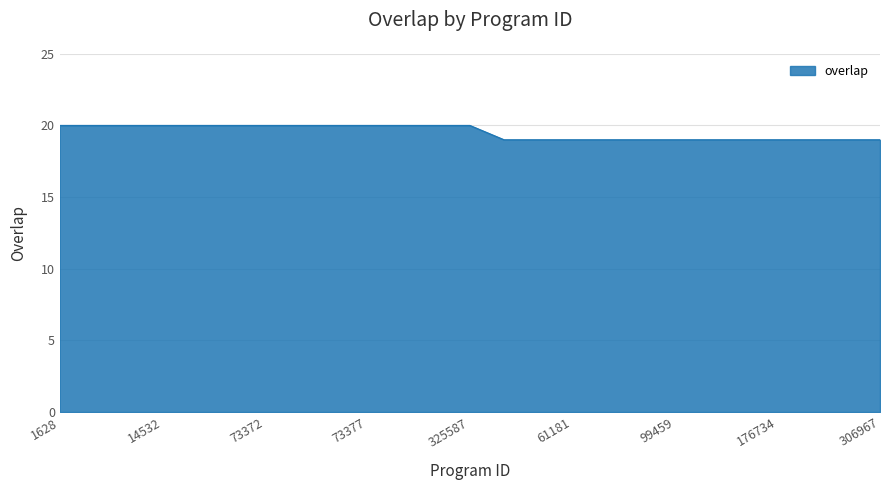

What is the smallest value displayed?

19